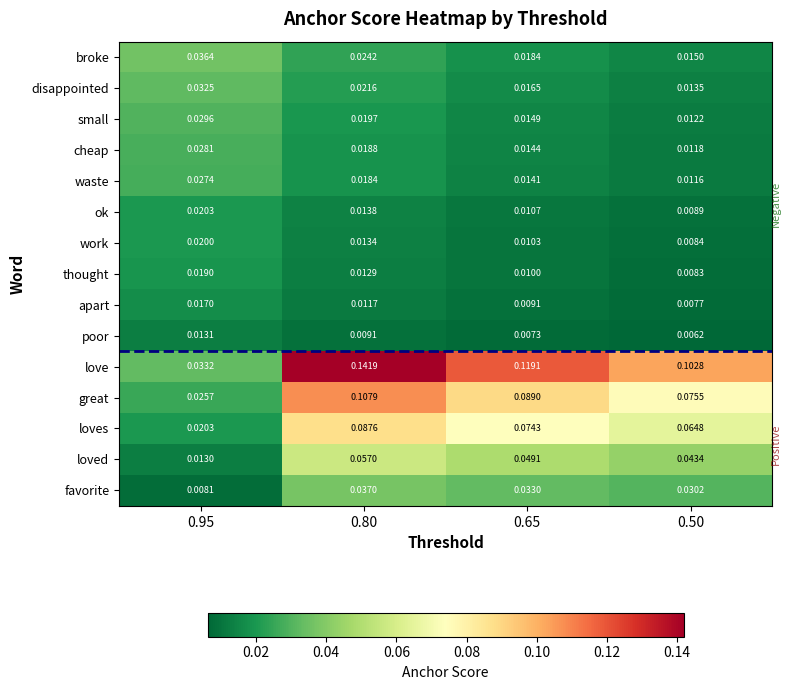

Which series has the widest spread of values?

love